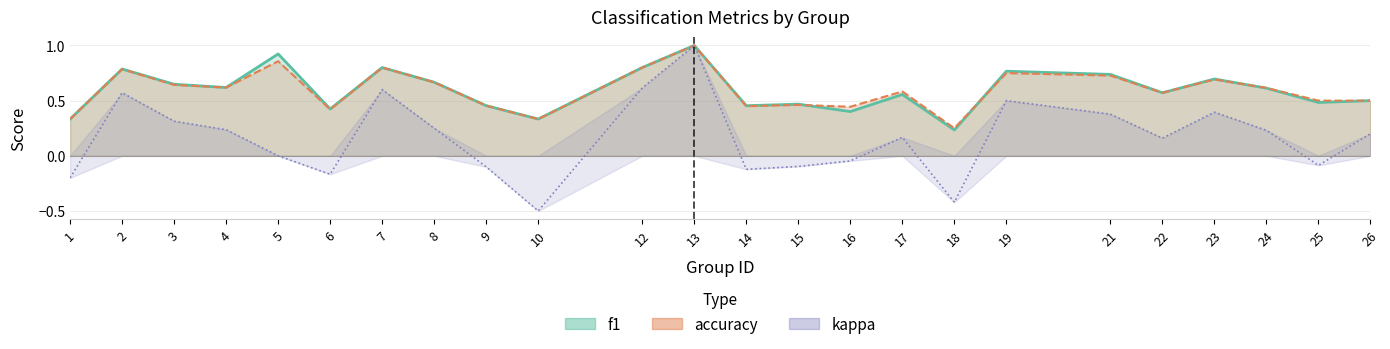

At which category is the sum across all series the highest?

13